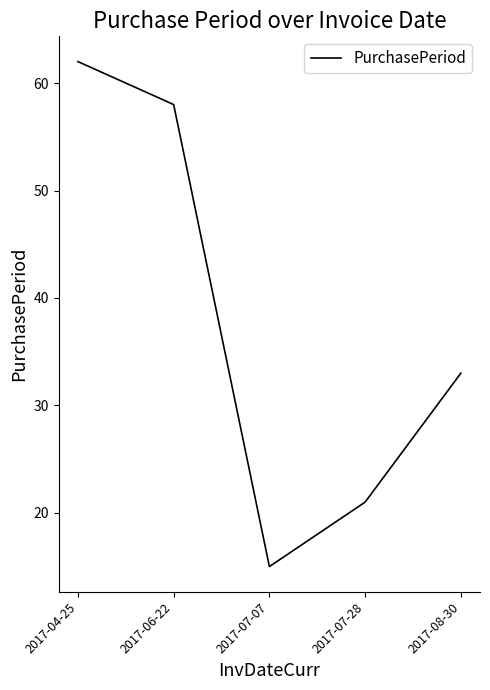

Rank the categories by value from lowest to highest.

2017-07-07, 2017-07-28, 2017-08-30, 2017-06-22, 2017-04-25